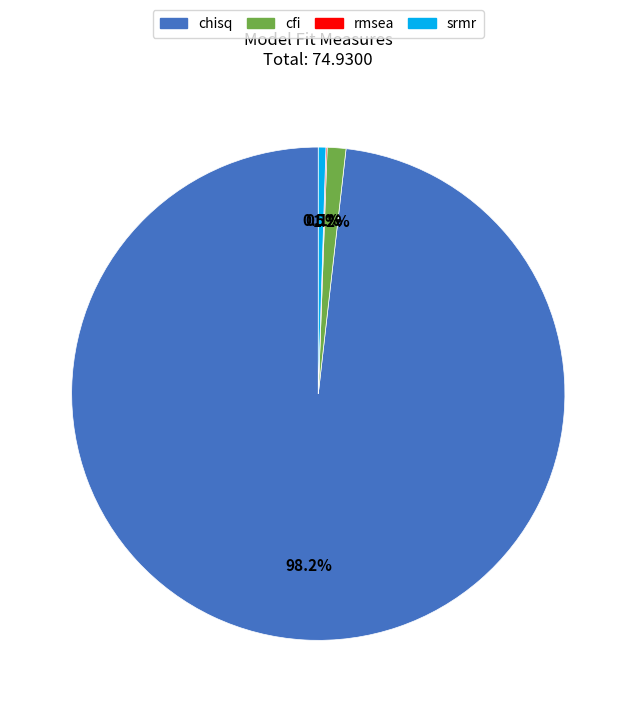

Combined, do cfi and chisq account for over 50%?

Yes